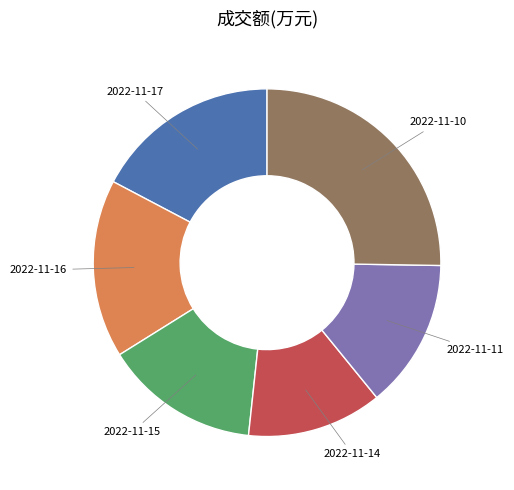

Count the number of slices in the pie.

6